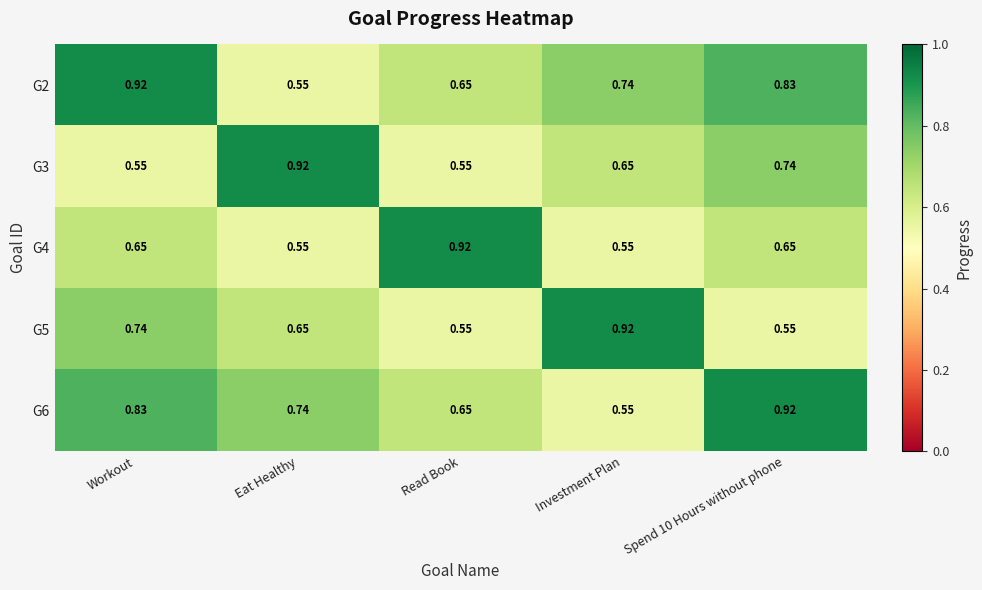

What is the spread (max minus min) of values at Read Book?

0.4